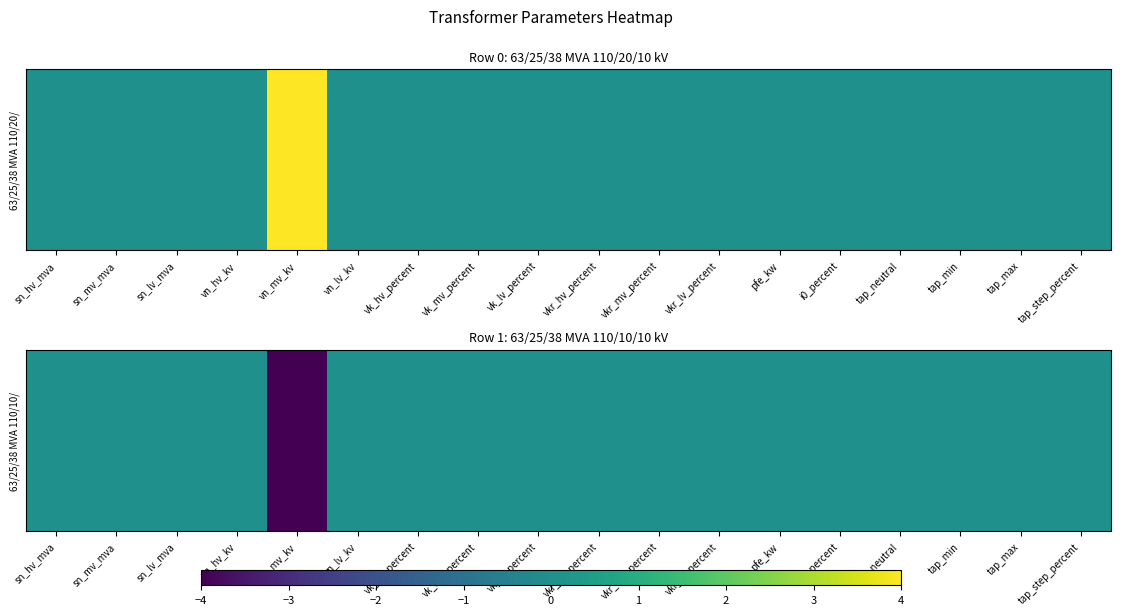

What is the sum of all values?

-4